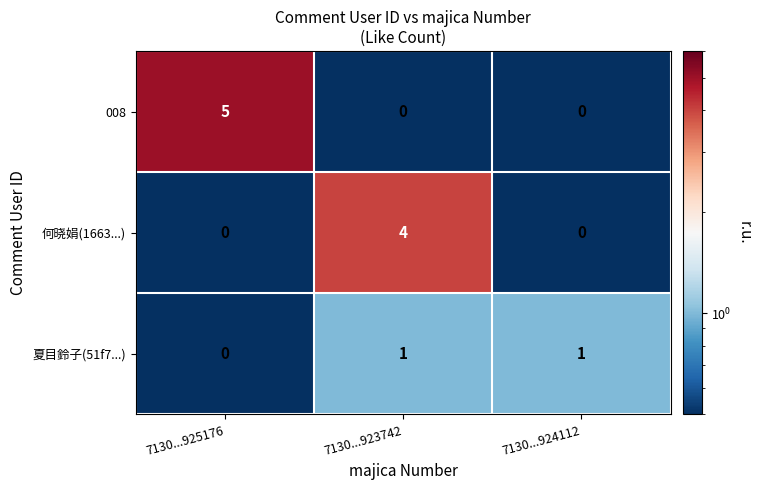

What is the greatest value displayed?

5